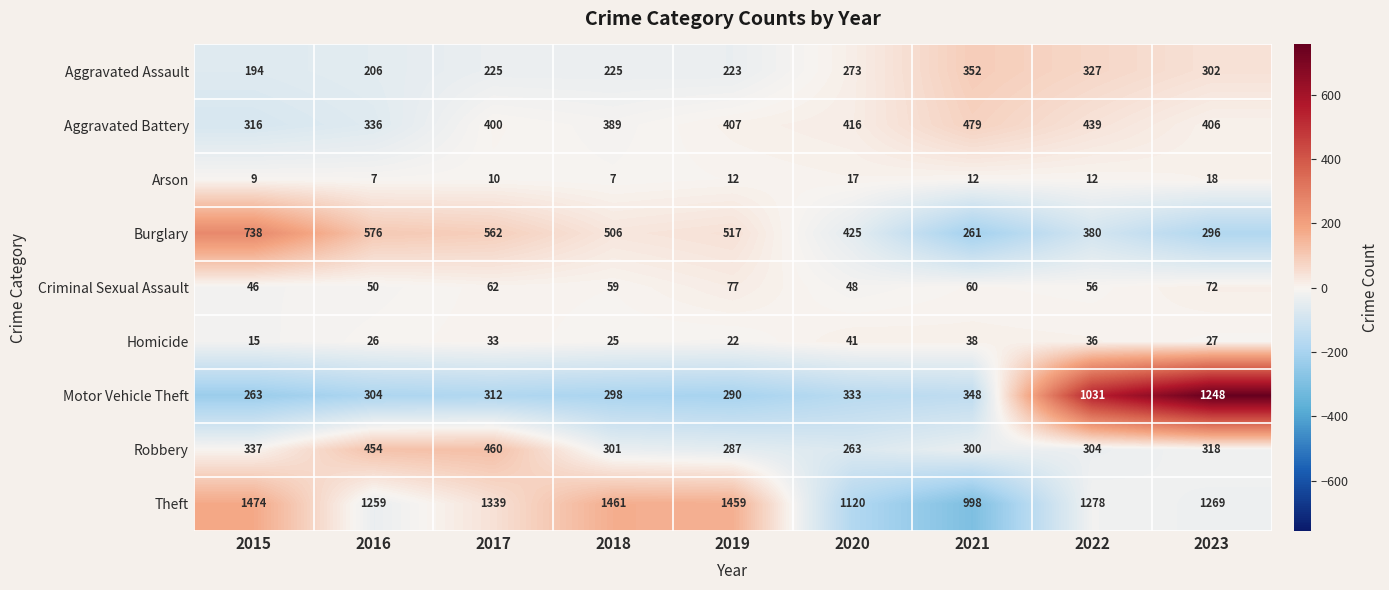

What is the difference between the second highest and second lowest values in the Aggravated Assault series?

121